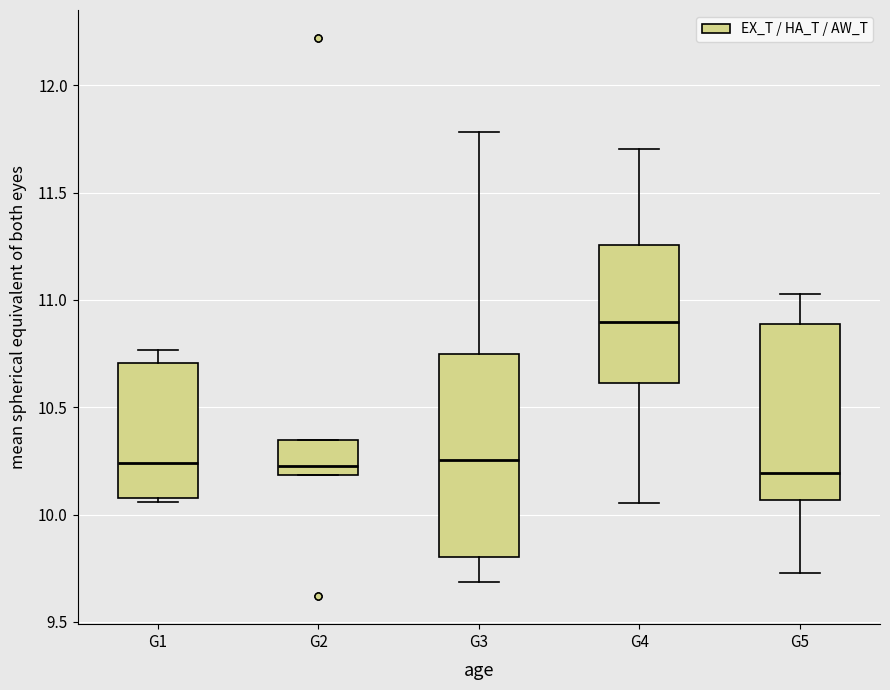

Which box is the tallest, from its lower edge to its upper edge?

G3